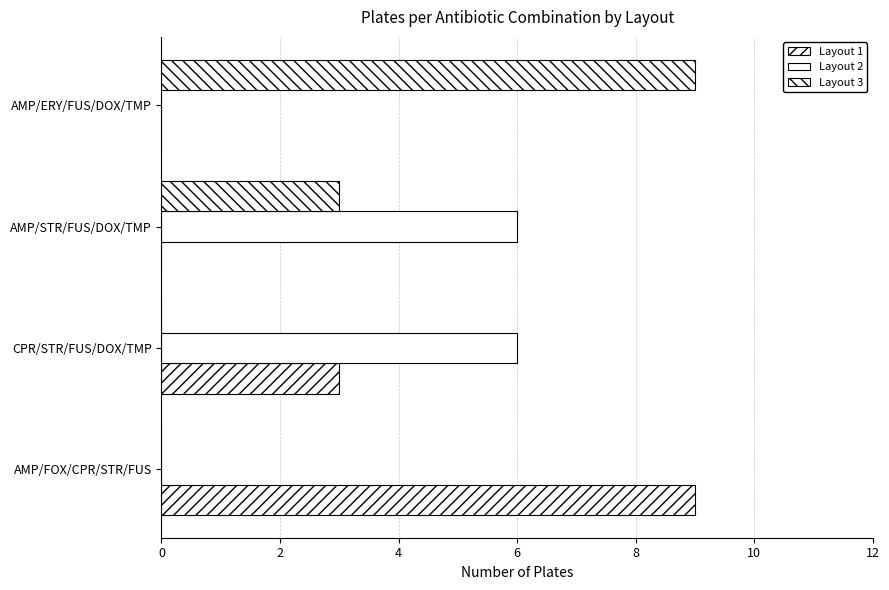

What is the maximum value for Layout 3?

9